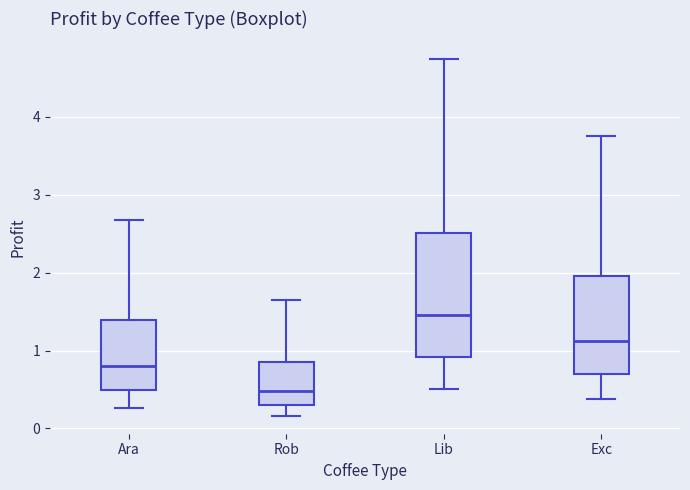

Comparing the boxes themselves (not the whiskers), which one is the tallest?

Lib